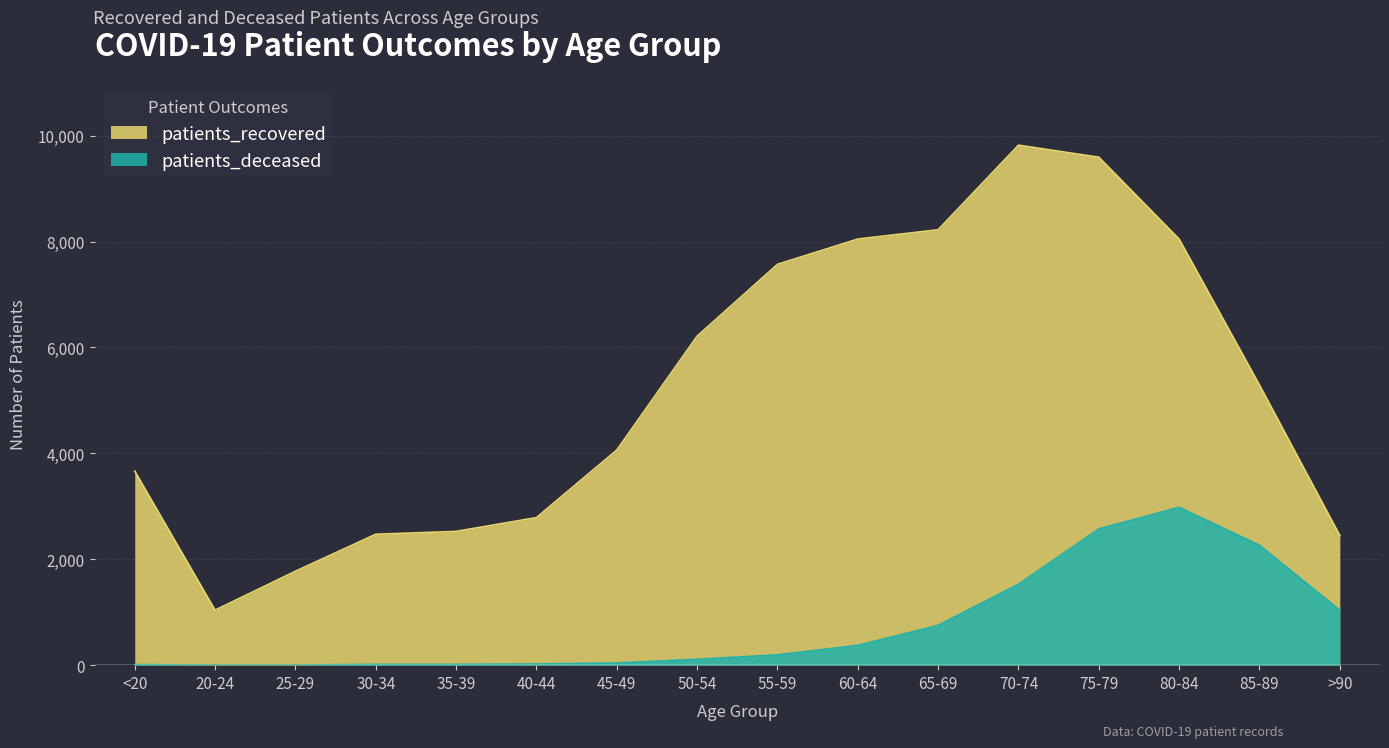

At 20-24, list the series in order from smallest to largest.

patients_deceased, patients_recovered